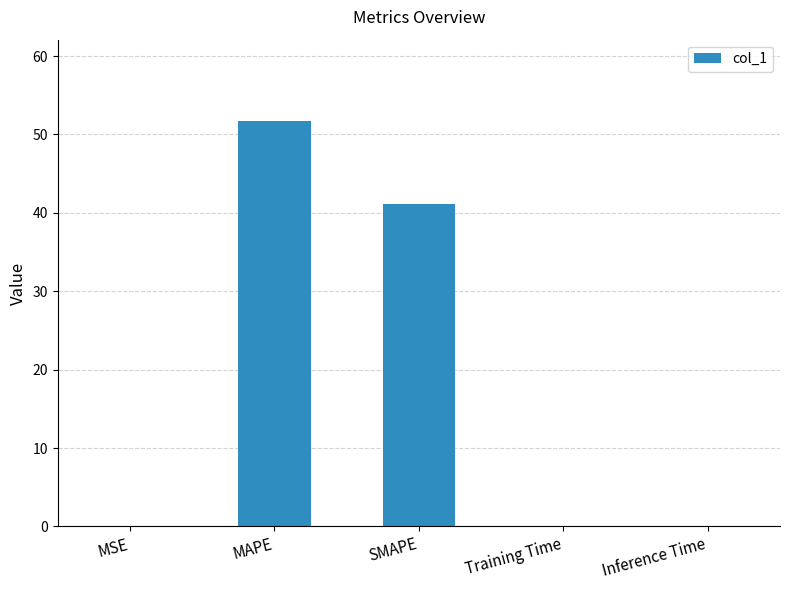

What is the sum of the values at MSE and SMAPE?

41.1